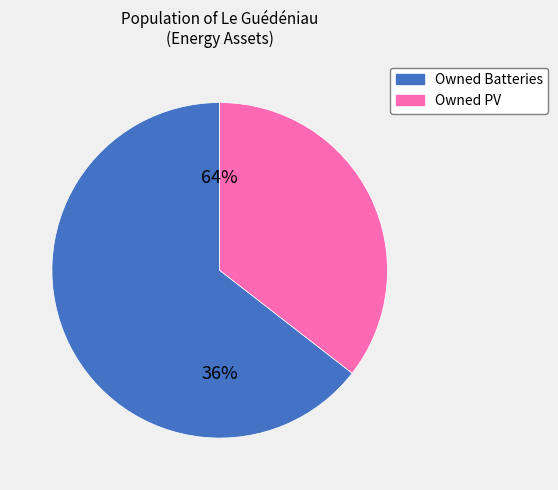

The Owned Batteries slice represents 54% of the pie. True or false?

False